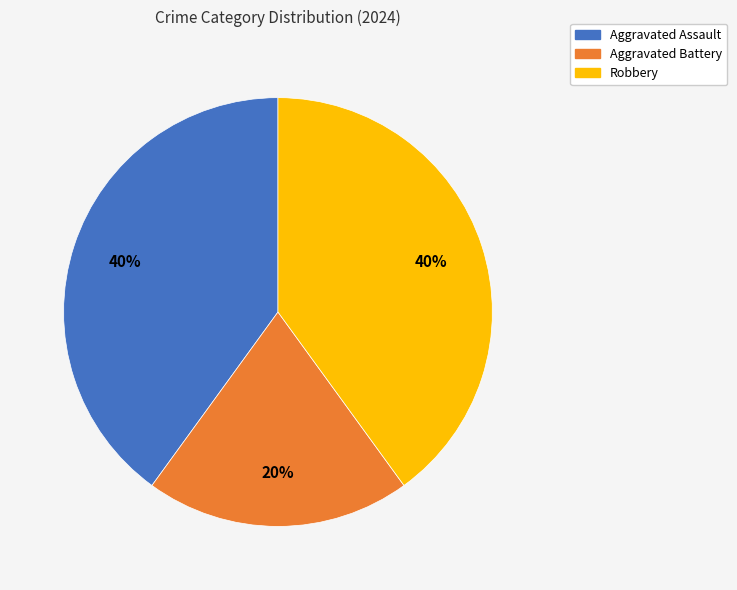

What percentage is the Aggravated Battery slice, to the nearest percent?

20%